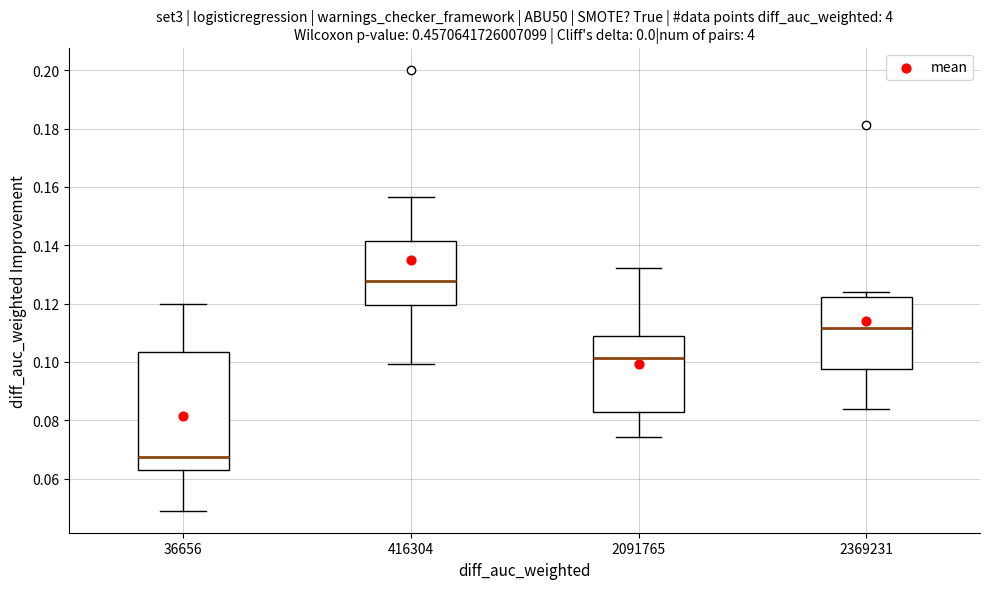

Reading left to right, read every box against the y-axis: the position of its median line, the range the box covers, and the ends of its whiskers. The values are not printed on the chart, so give them approximately, as read against the axis.

36656: median 0.068, box 0.064 to 0.104, whiskers 0.048 to 0.120
416304: median 0.128, box 0.120 to 0.142, whiskers 0.100 to 0.156
2091765: median 0.102, box 0.082 to 0.110, whiskers 0.074 to 0.132
2369231: median 0.112, box 0.098 to 0.122, whiskers 0.084 to 0.124